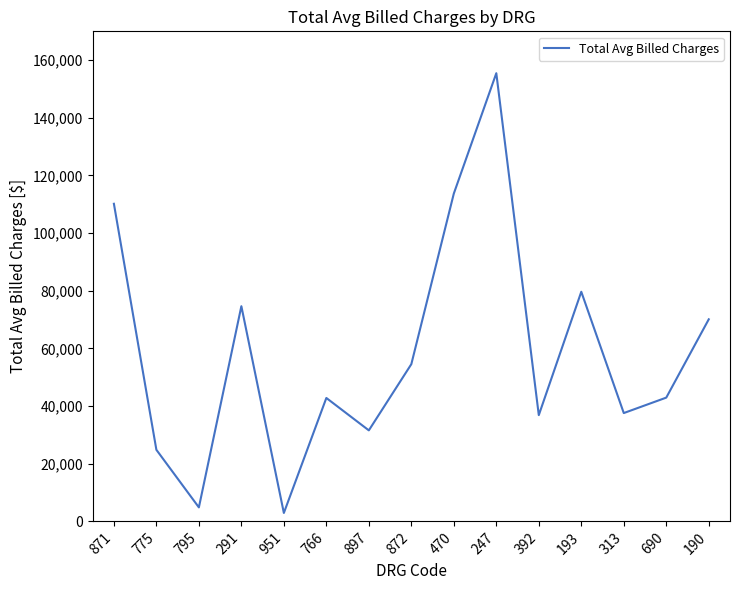

Where is the data nearest to the value 79199?

193